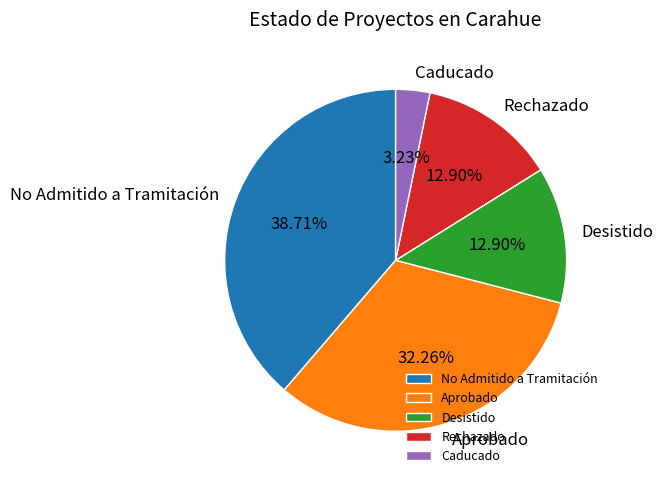

To the nearest percent, what percentage of the pie is Desistido?

13%